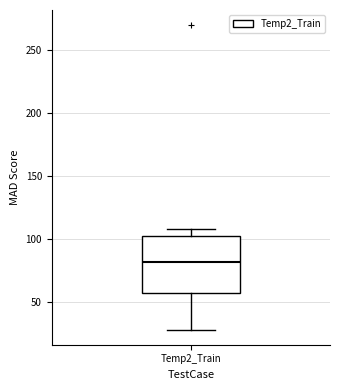

Transcribe this box plot: give where the median line is, the range the box spans, and where the two whiskers end, as read against the y-axis. The values are not printed on the chart, so give them approximately, as read against the axis.

median 80, box 55 to 105, whiskers 30 to 110